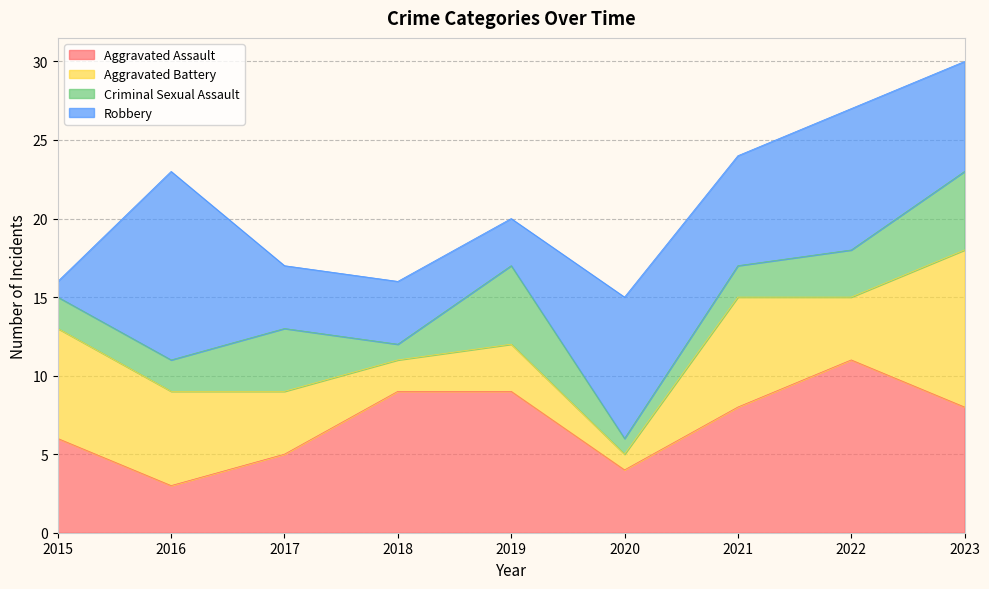

True or false: Aggravated Assault and Robbery intersect in this chart.

True